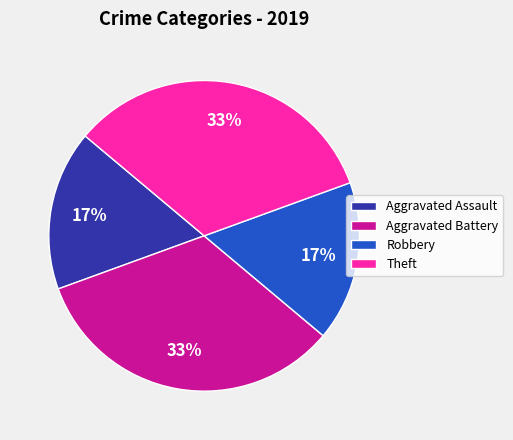

To the nearest percent, what is the average slice percentage?

25%